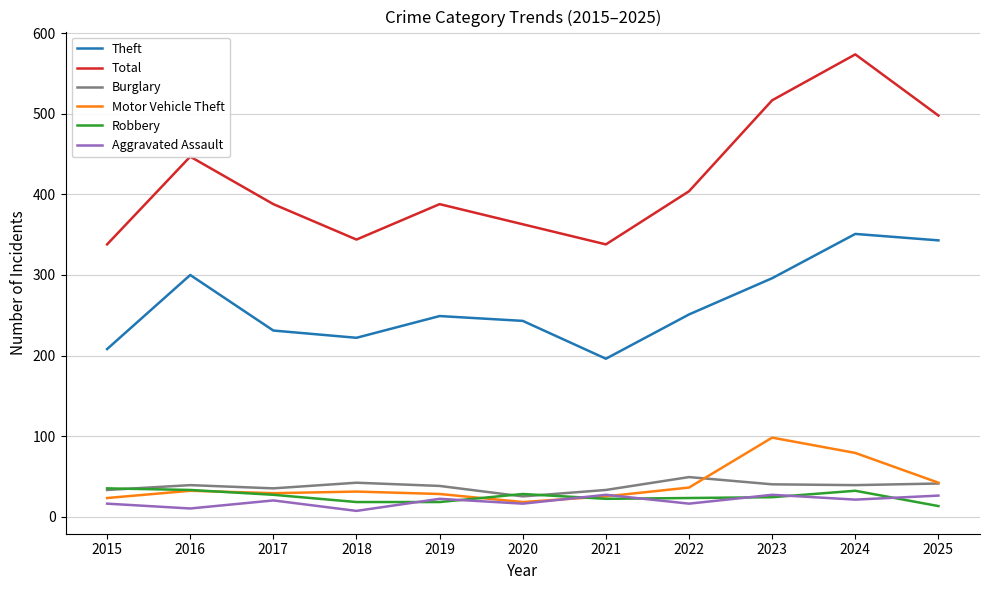

What is the difference between the maximum and minimum values in the Motor Vehicle Theft series?

80